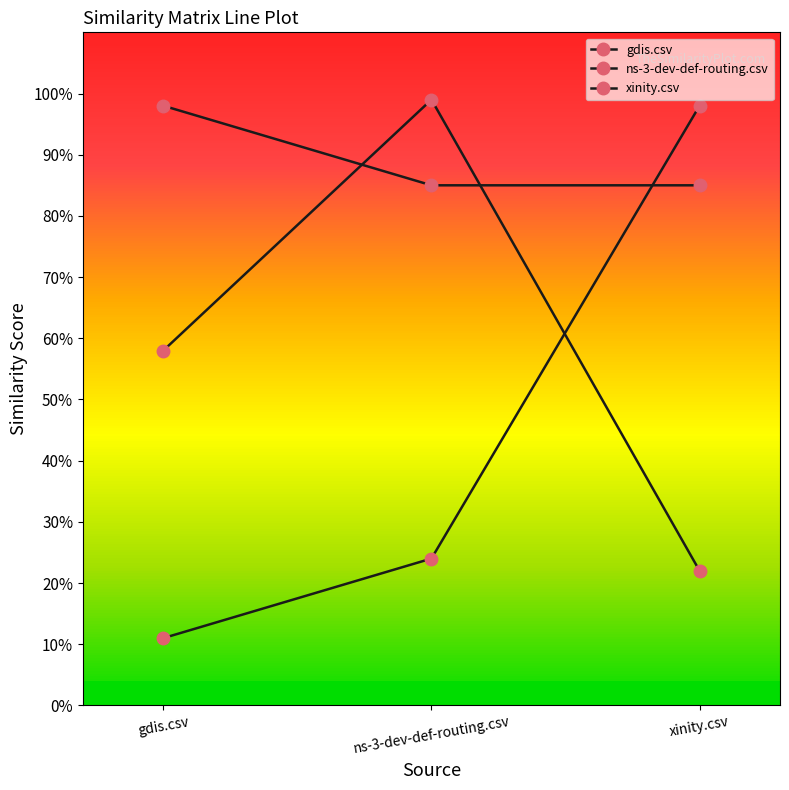

Reading left to right, transcribe all the data shown in this chart.

gdis.csv: gdis.csv=1.0	ns-3-dev-def-routing.csv=0.8	xinity.csv=0.8
ns-3-dev-def-routing.csv: gdis.csv=0.6	ns-3-dev-def-routing.csv=1.0	xinity.csv=0.2
xinity.csv: gdis.csv=0.1	ns-3-dev-def-routing.csv=0.2	xinity.csv=1.0